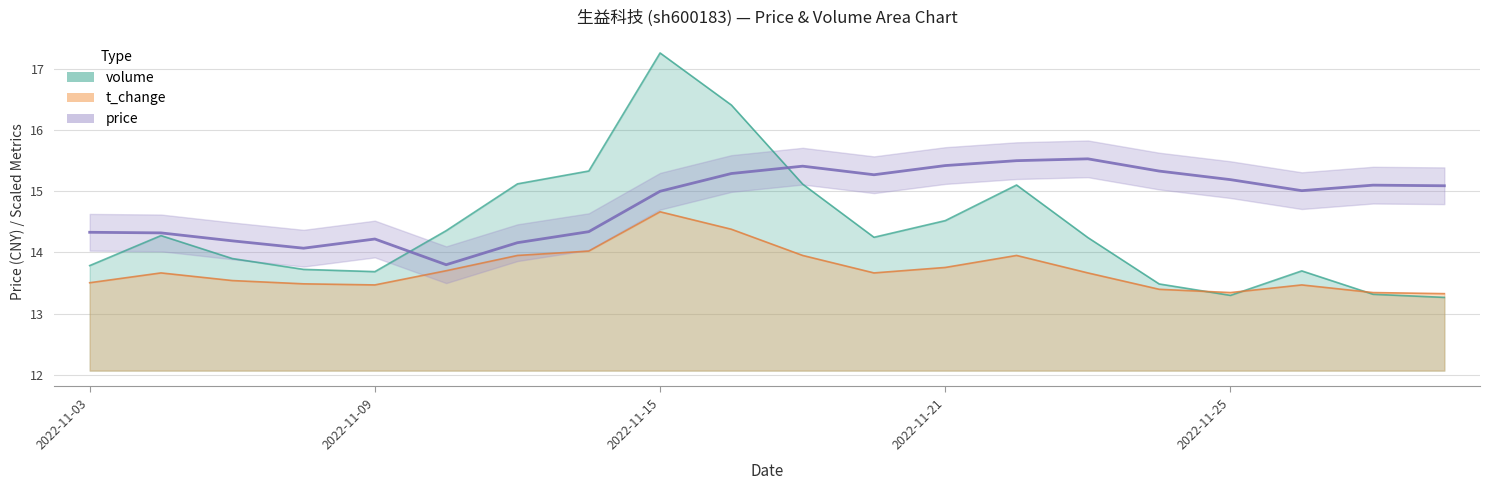

What is the value of the price point at the 7th from the left?

14.2